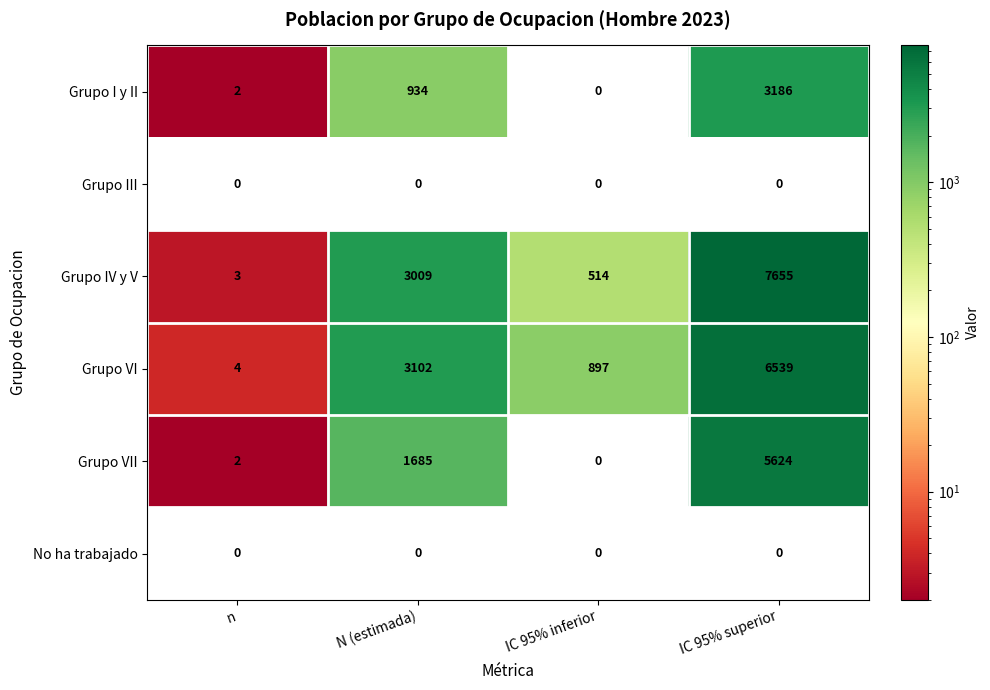

What is the average value of the Grupo VI series?

2636